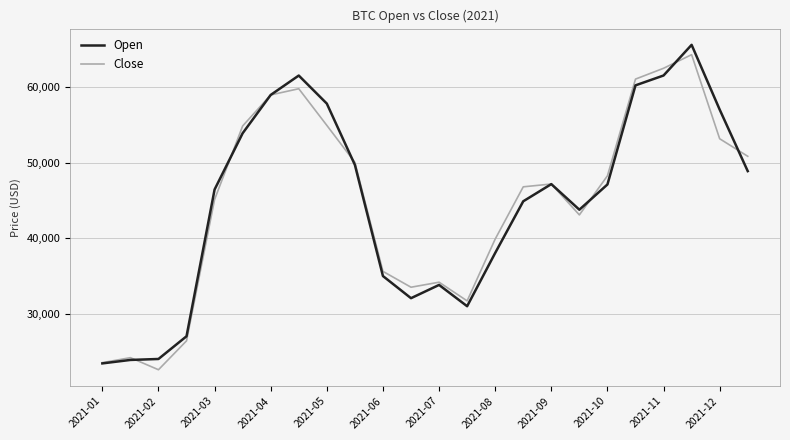

After their last crossing, which series has the higher values: Open or Close?

Close